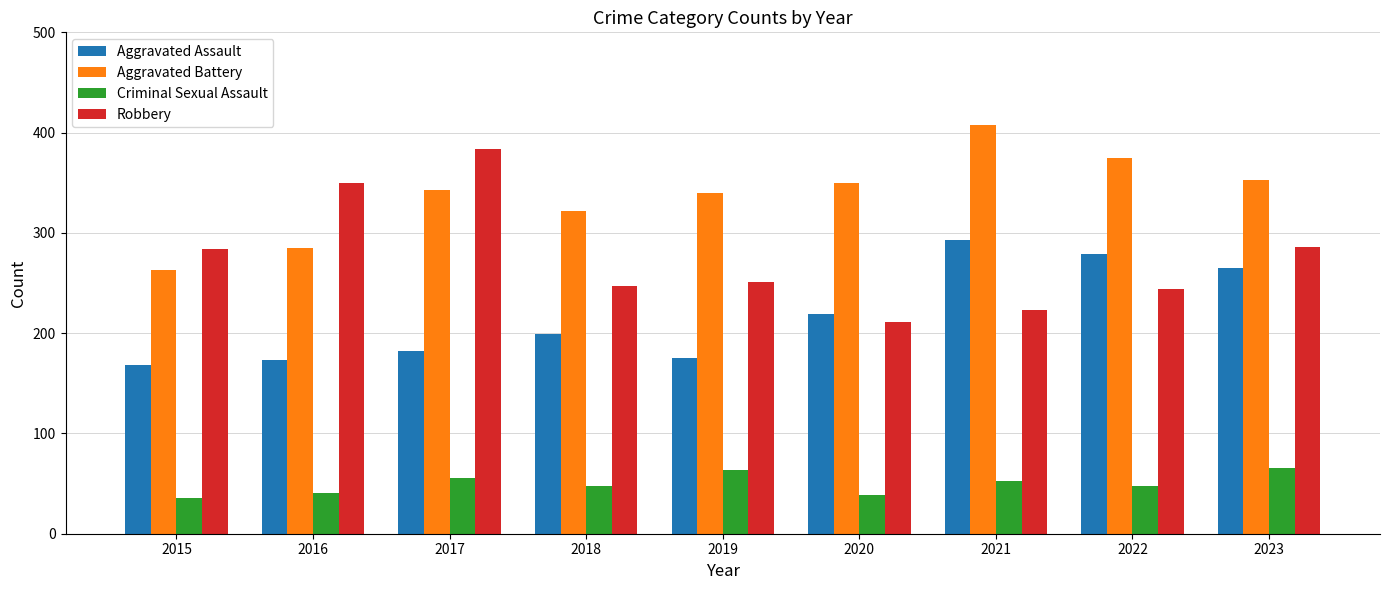

At how many categories does at least one series exceed 337?

7